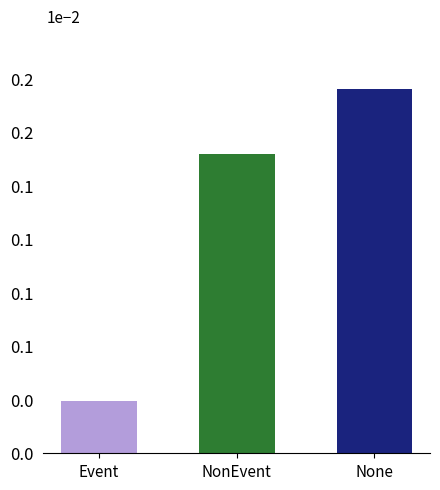

Are the bars horizontal?

No